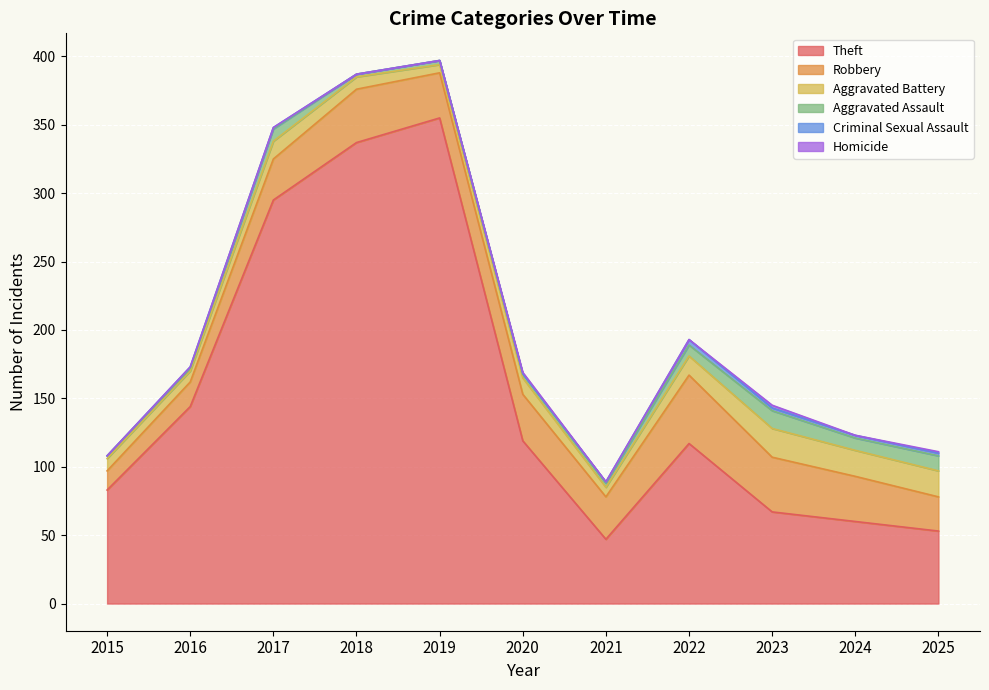

What is the sum of the Aggravated Battery values at 2016 and 2024?

27